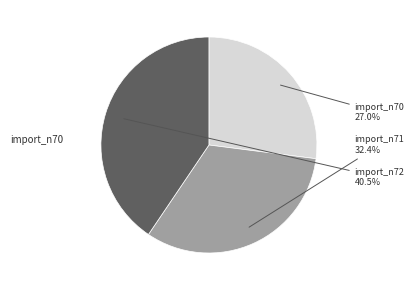

How many segments does this pie chart have?

3